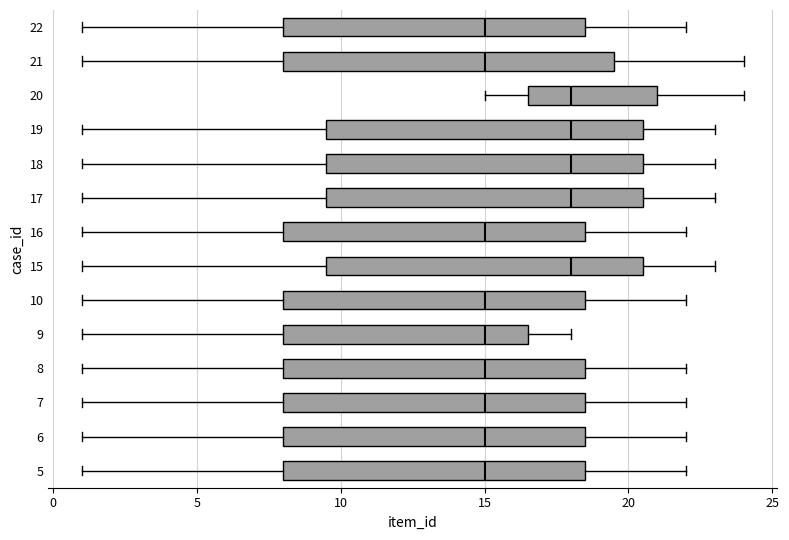

Reading bottom to top, transcribe this box plot: for each box, give where its median line is, the range the box spans, and where its two whiskers end, as read against the x-axis. The values are not printed on the chart, so give them approximately, as read against the axis.

5: median 15.0, box 8.0 to 18.5, whiskers 1.0 to 22.0
6: median 15.0, box 8.0 to 18.5, whiskers 1.0 to 22.0
7: median 15.0, box 8.0 to 18.5, whiskers 1.0 to 22.0
8: median 15.0, box 8.0 to 18.5, whiskers 1.0 to 22.0
9: median 15.0, box 8.0 to 16.5, whiskers 1.0 to 18.0
10: median 15.0, box 8.0 to 18.5, whiskers 1.0 to 22.0
15: median 18.0, box 9.5 to 20.5, whiskers 1.0 to 23.0
16: median 15.0, box 8.0 to 18.5, whiskers 1.0 to 22.0
17: median 18.0, box 9.5 to 20.5, whiskers 1.0 to 23.0
18: median 18.0, box 9.5 to 20.5, whiskers 1.0 to 23.0
19: median 18.0, box 9.5 to 20.5, whiskers 1.0 to 23.0
20: median 18.0, box 16.5 to 21.0, whiskers 15.0 to 24.0
21: median 15.0, box 8.0 to 19.5, whiskers 1.0 to 24.0
22: median 15.0, box 8.0 to 18.5, whiskers 1.0 to 22.0